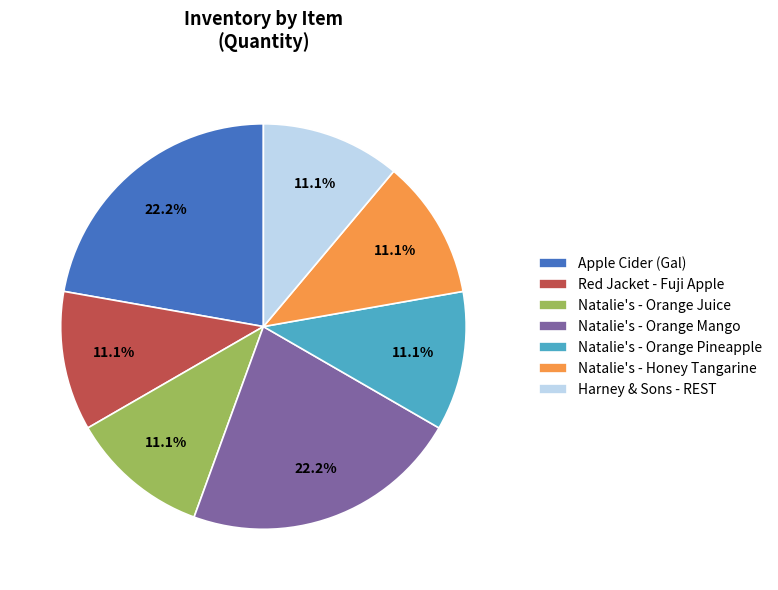

To the nearest percent, what percentage of the pie is Natalie's - Honey Tangarine?

11%